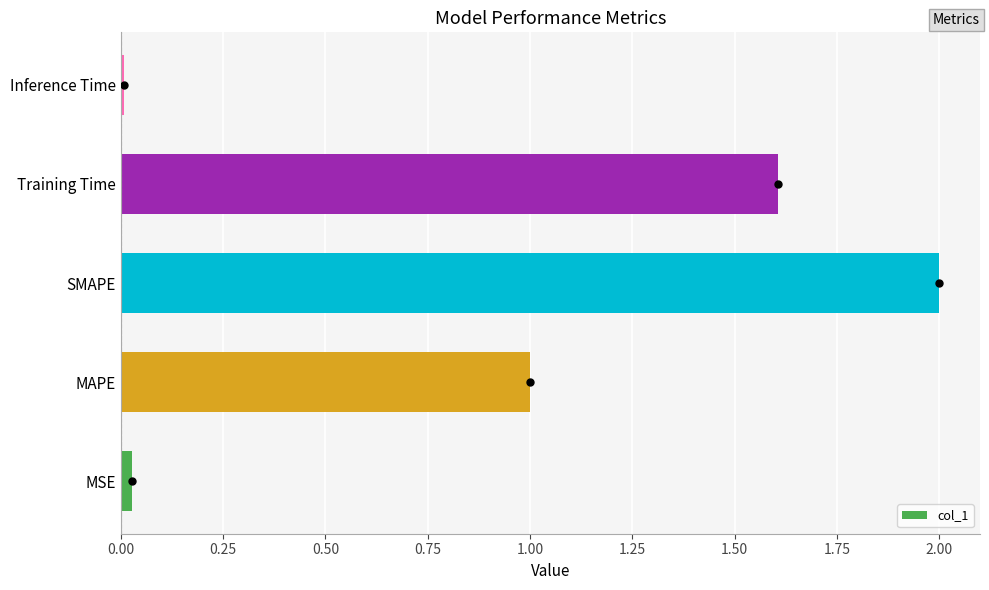

What is the average value?

0.9